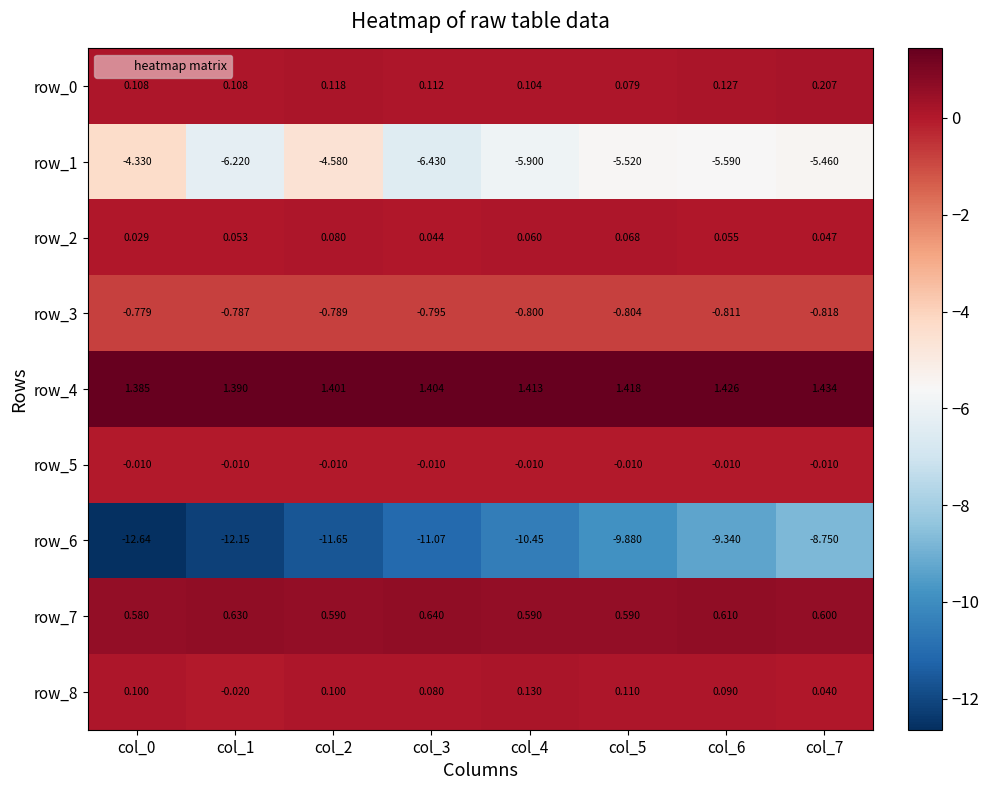

Count the row_7 values in the range 0 to 1.

8